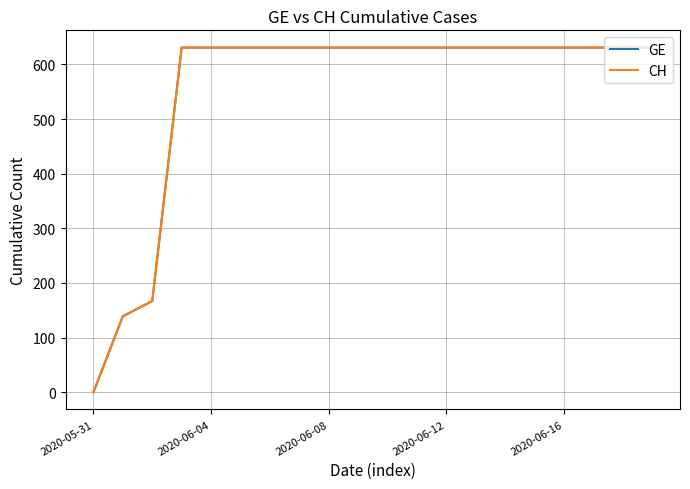

Is this an area chart (filled region under the line)?

No